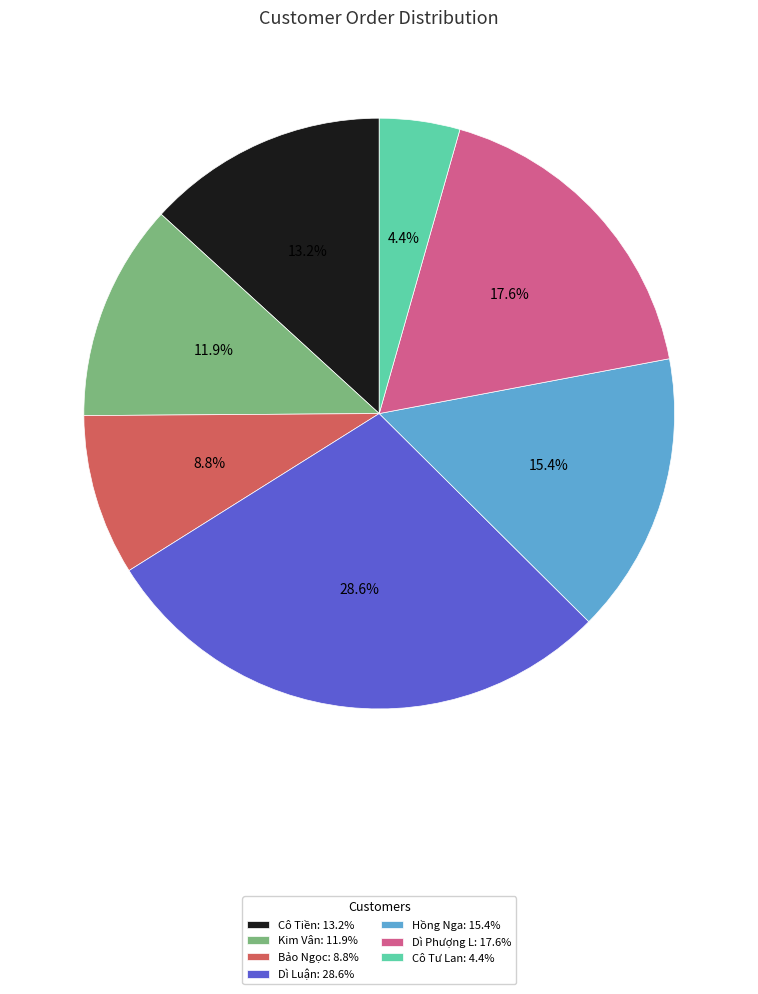

Rank the categories by value from highest to lowest.

Dì Luận: 28.6%, Dì Phượng L: 17.6%, Hồng Nga: 15.4%, Cô Tiền: 13.2%, Kim Vân: 11.9%, Bảo Ngọc: 8.8%, Cô Tư Lan: 4.4%